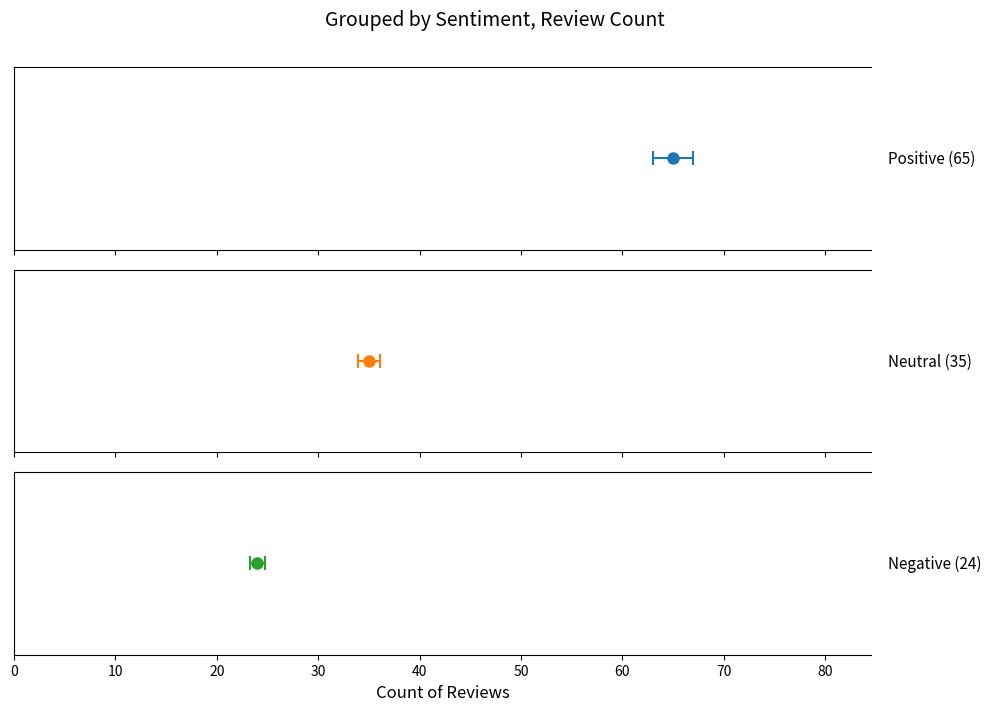

What position from the left is Neutral?

2